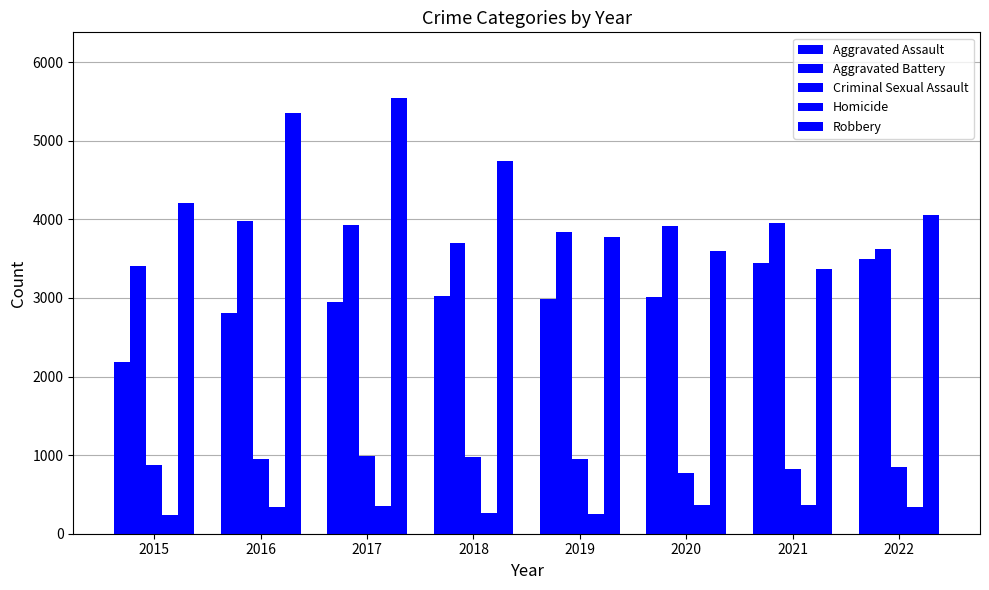

Rank the series by their maximum value, from highest to lowest.

Robbery, Aggravated Battery, Aggravated Assault, Criminal Sexual Assault, Homicide